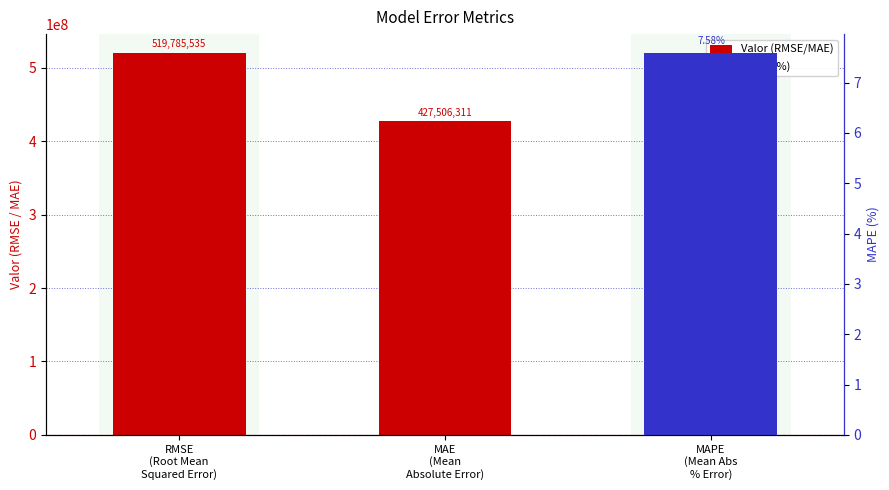

What is the maximum value shown in the chart?

519785535.1